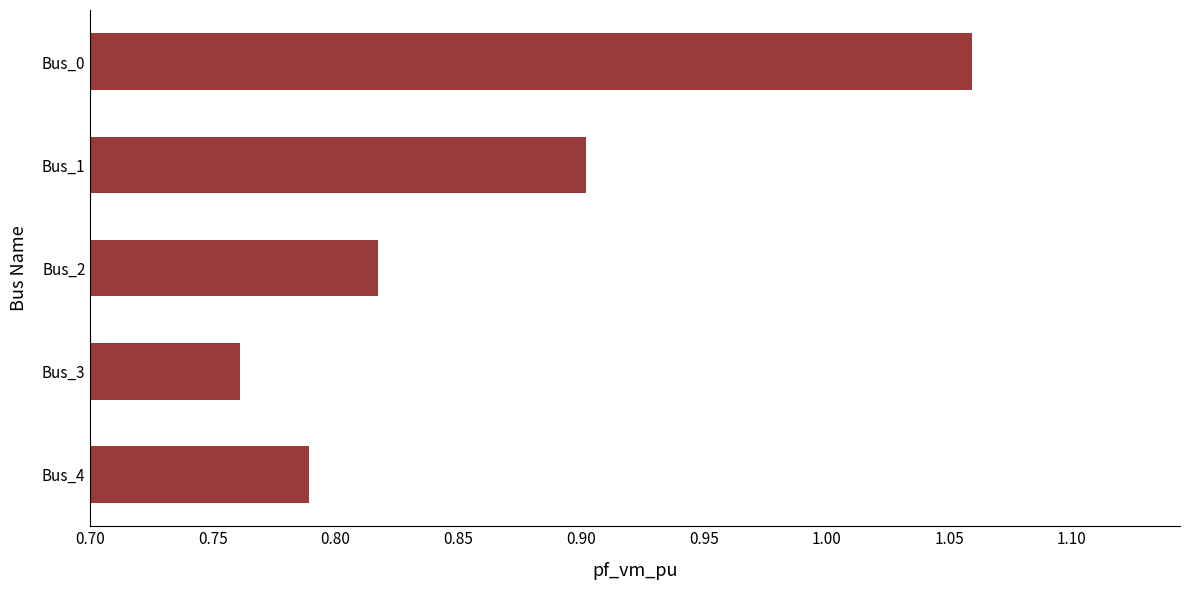

What is the sum of all values?

4.3